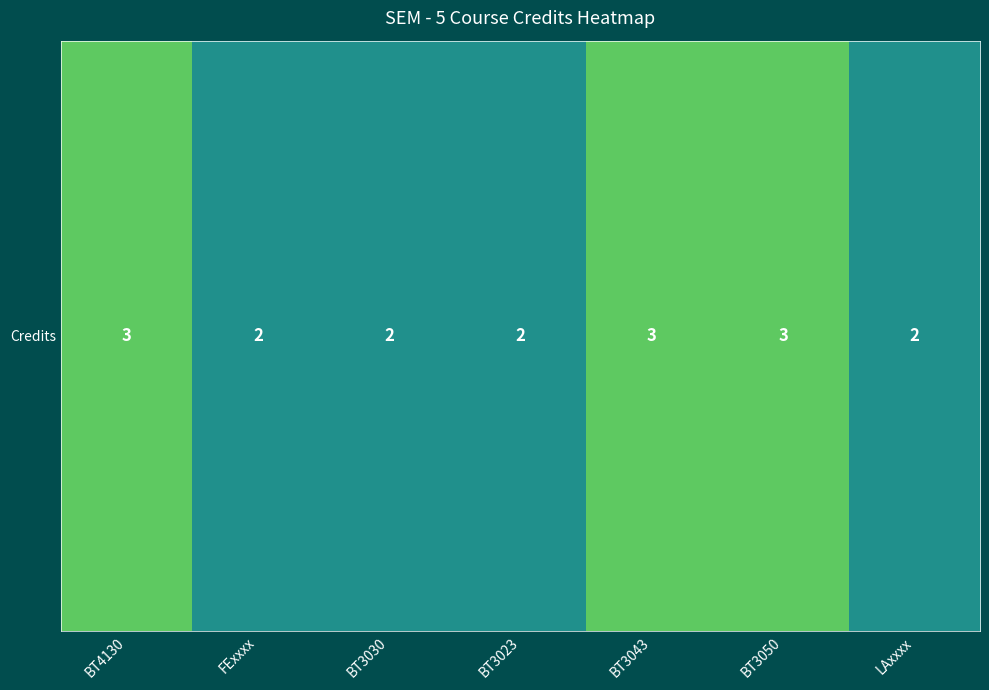

What is the difference between the maximum and minimum values?

1